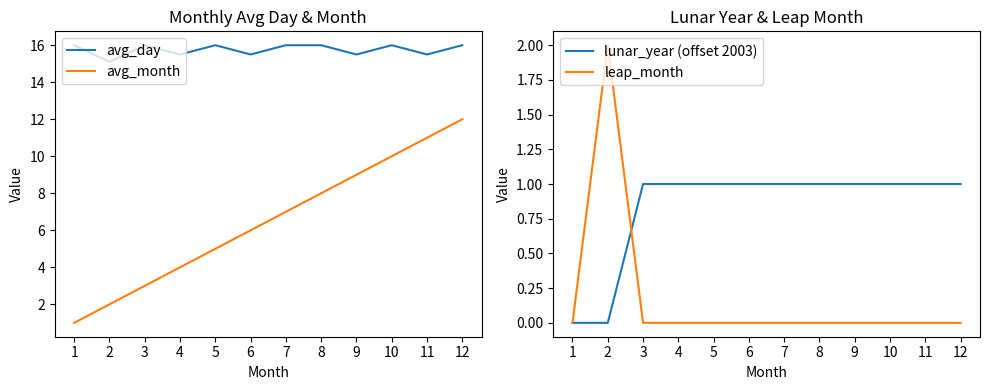

True or false: avg_day has more than 2 interior local peaks.

True